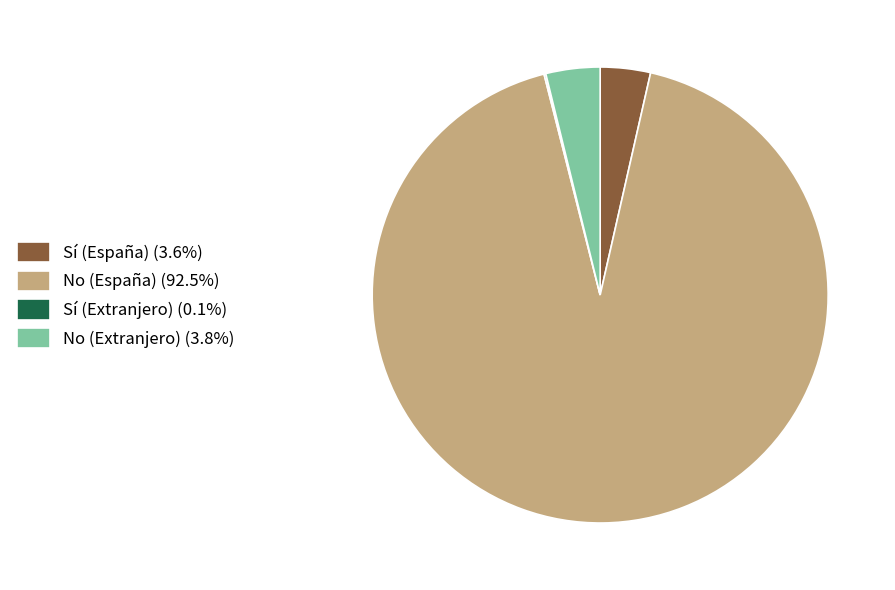

Does No (España) (92.5%) represent more than half of the total?

Yes